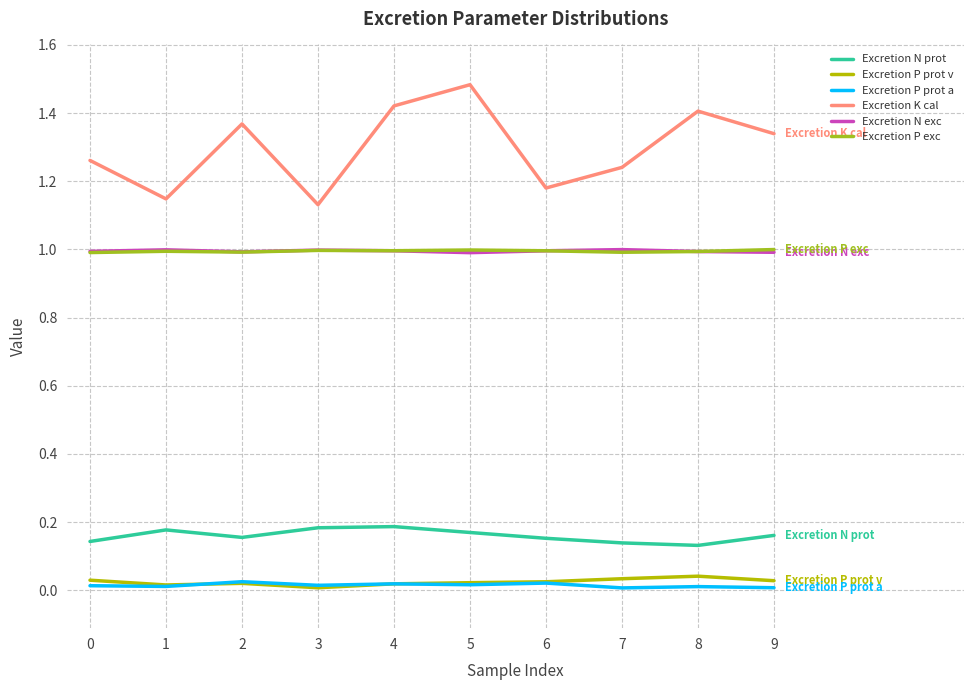

Count the number of data series in this chart.

6